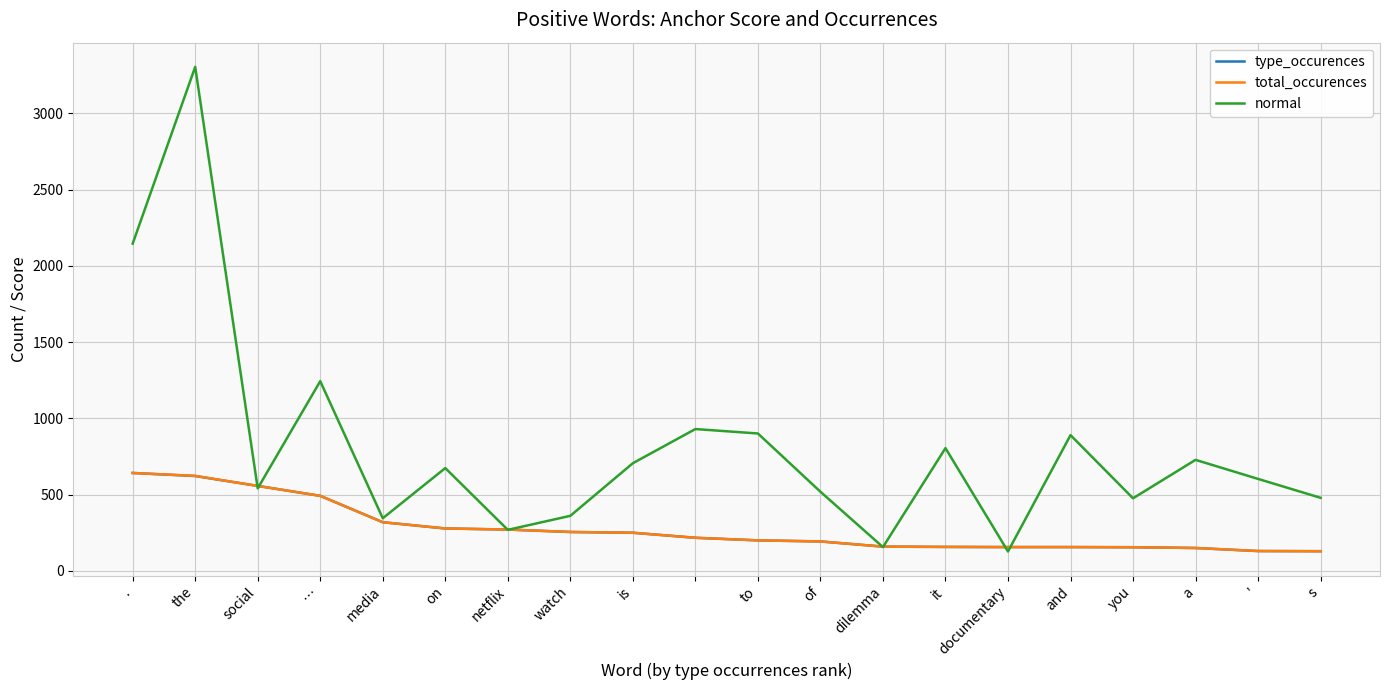

Which series has the widest spread of values?

normal